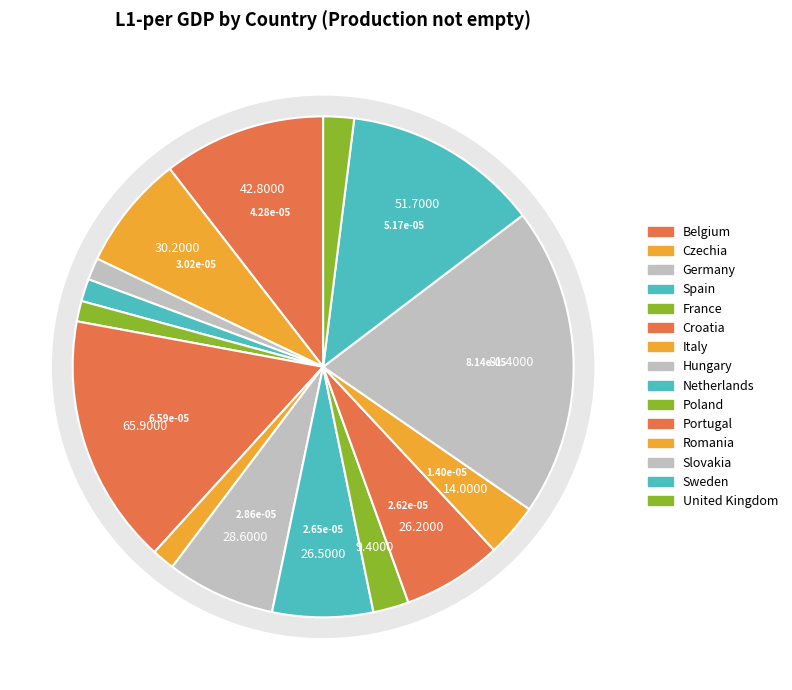

How many slices are in this pie chart?

15